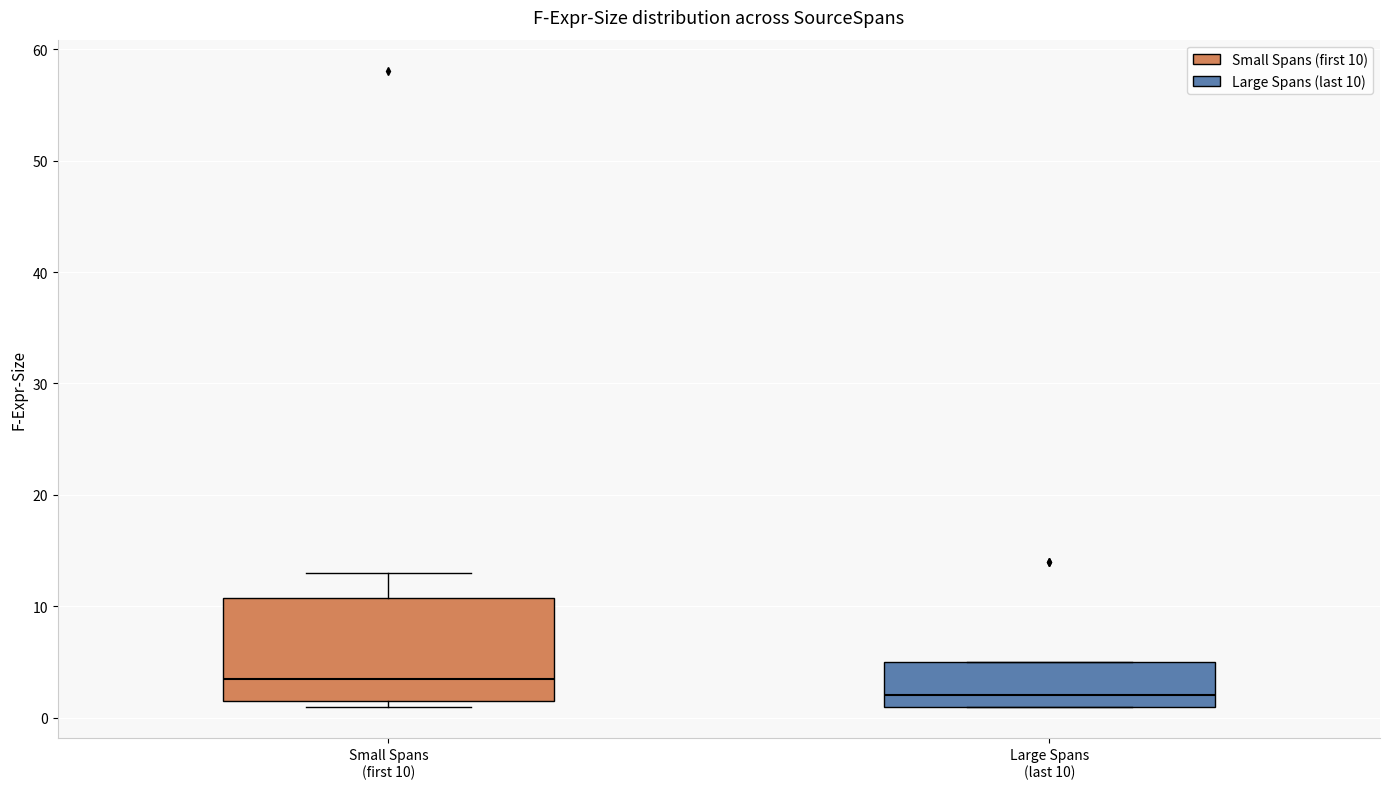

Where does the median line of the box for Small Spans (first 10) sit on the y-axis? The values are not printed on the chart, so give them approximately, as read against the axis.

4